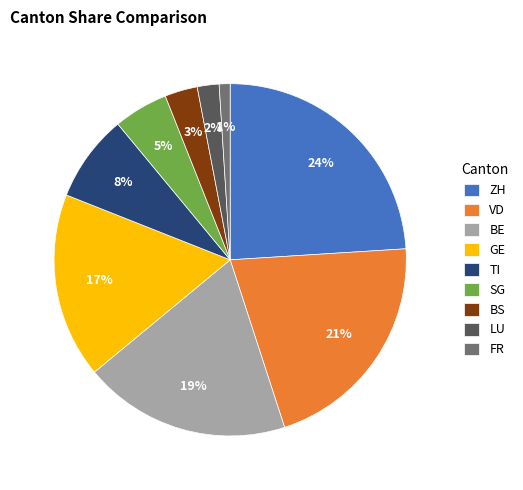

The FR slice represents 7% of the pie. True or false?

False